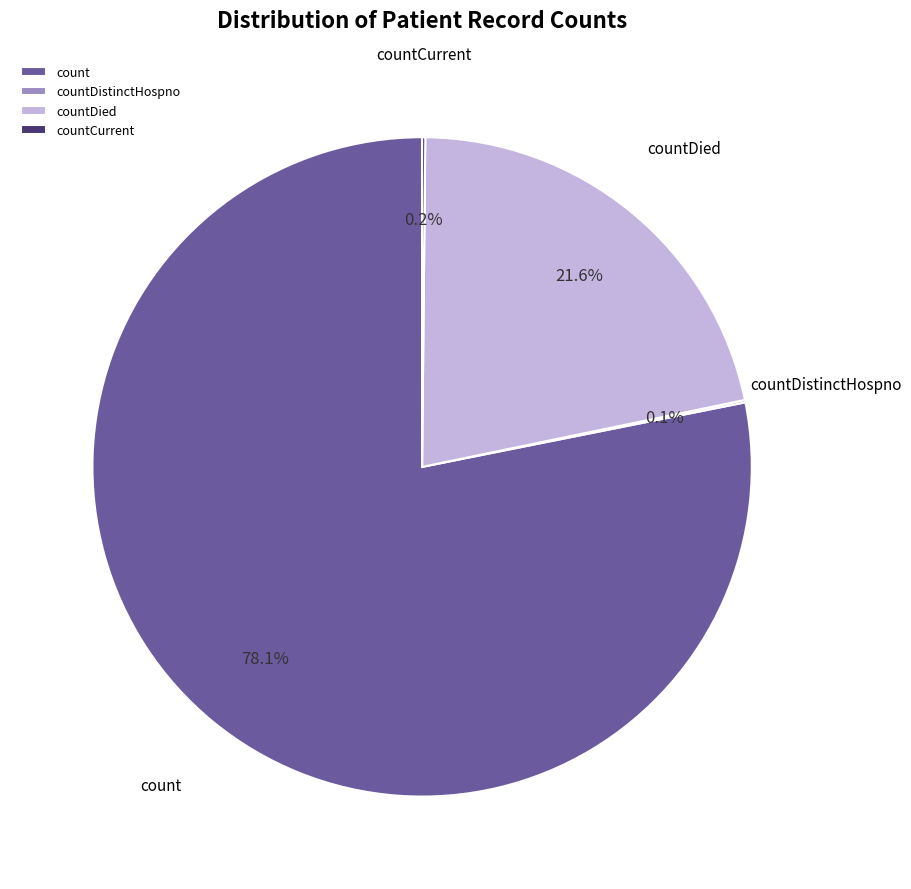

Do countDied and count together represent more than half of the pie?

Yes